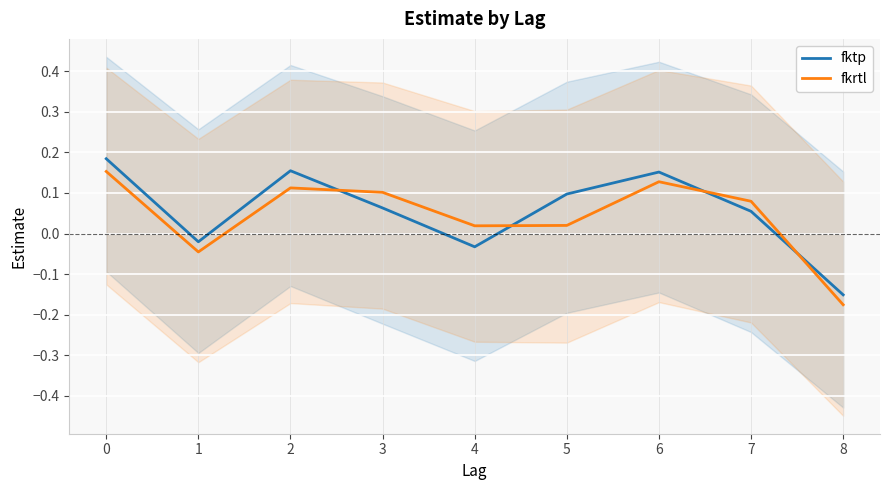

Reading right to left, list all the values displayed in this chart.

fktp: -0.2	0.1	0.2	0.1	-0.0	0.1	0.2	-0.0	0.2
fkrtl: -0.2	0.1	0.1	0.0	0.0	0.1	0.1	-0.0	0.2